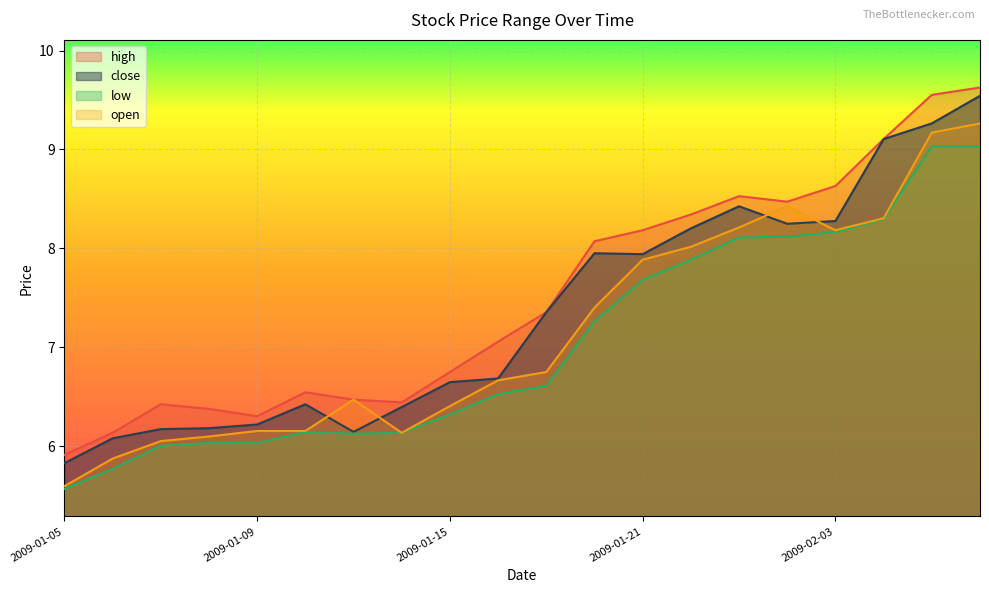

At which label does close first exceed 7?

2009-01-19